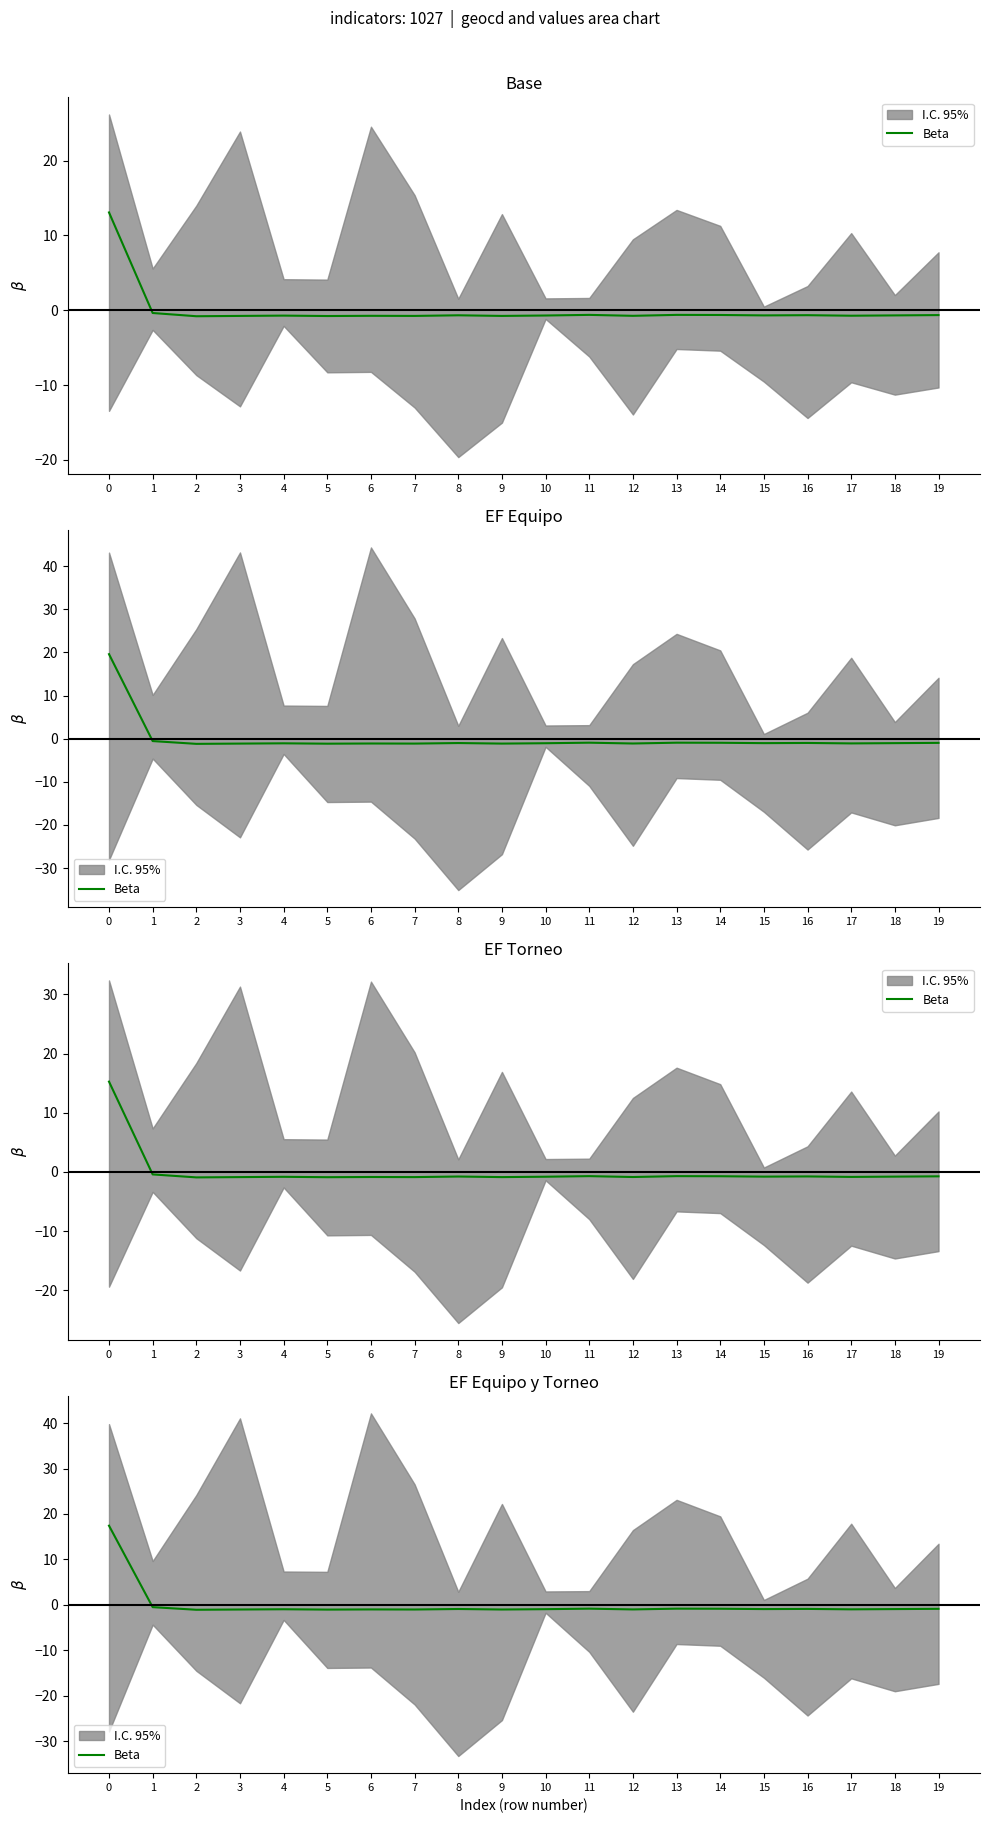

At which category does the data reach its first local valley?

2